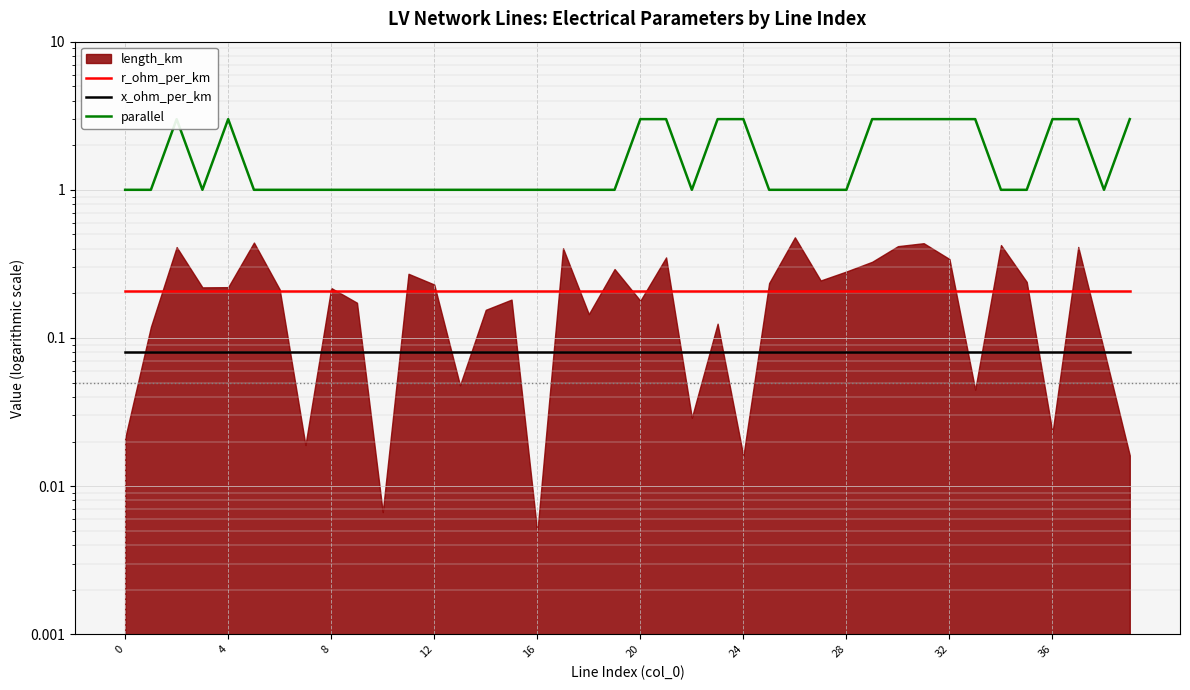

What is the value of the parallel point at the 11th from the left?

1.0